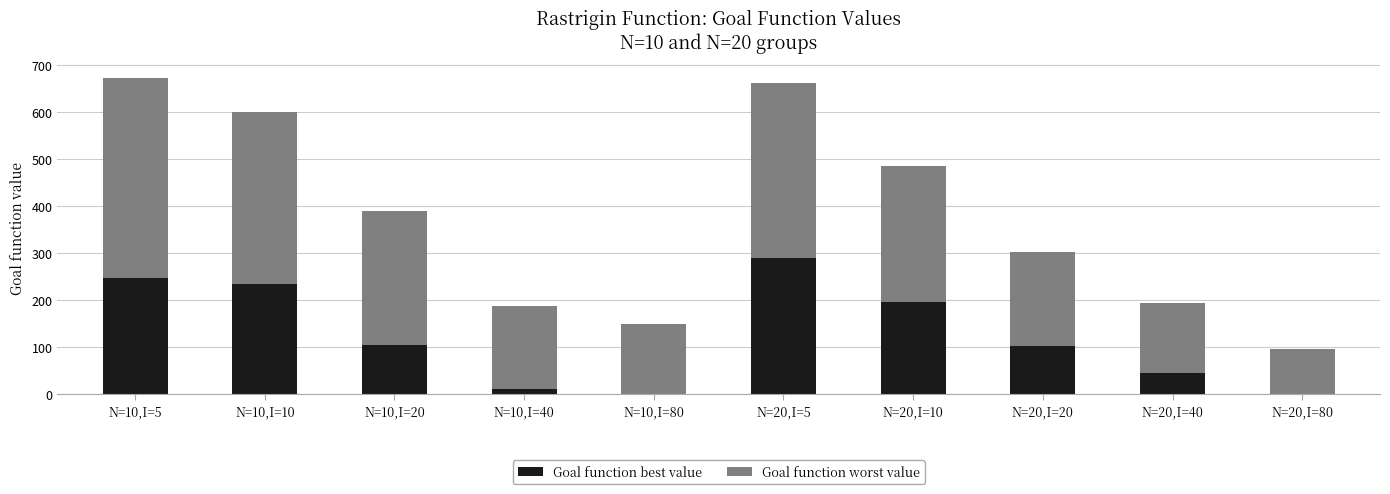

Is it true that Goal function best value equals 104.1 at N=10,I=20?

True